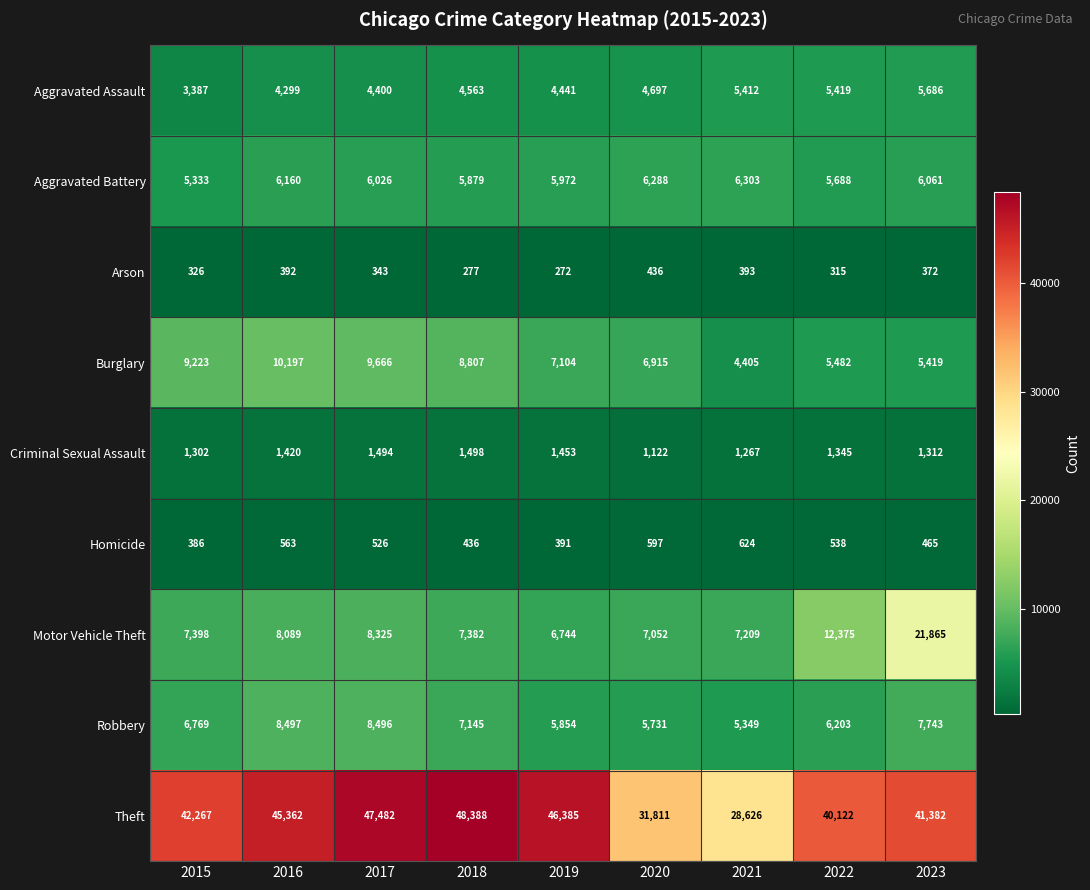

What is the difference between the maximum and minimum values in the Aggravated Battery series?

970